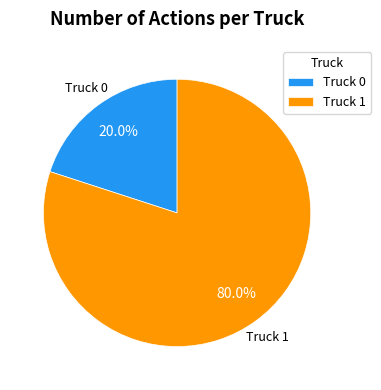

Is it true that Truck 1 is 80% of the pie?

True